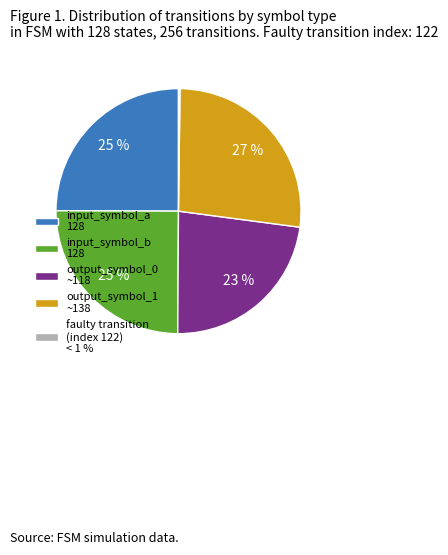

Which slice is the largest?

output_symbol_1 ~138